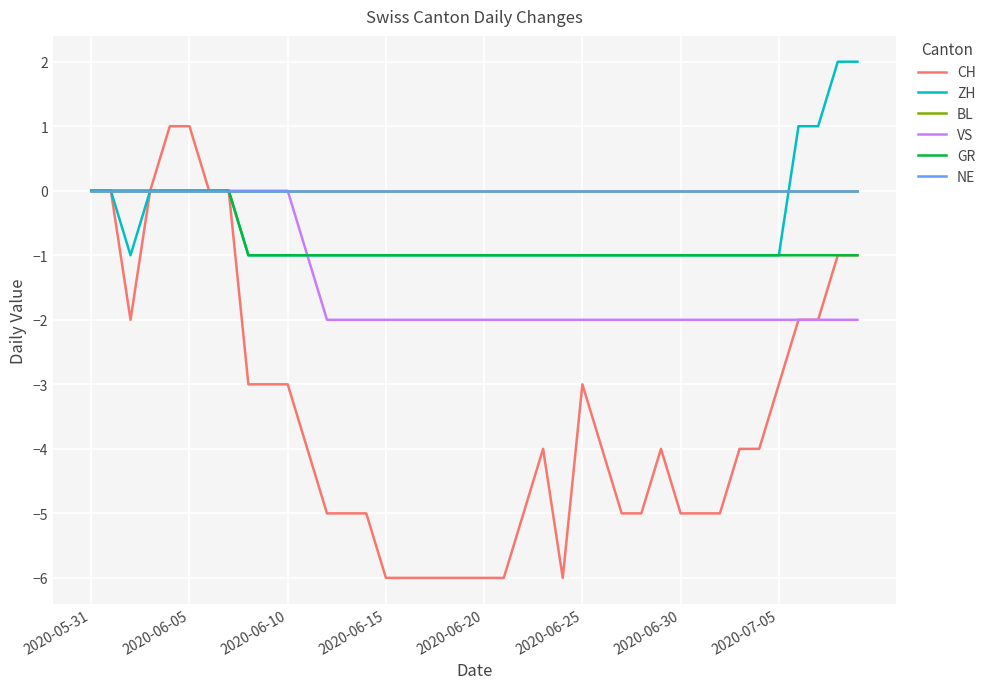

What is the difference between the maximum and minimum values in the ZH series?

3